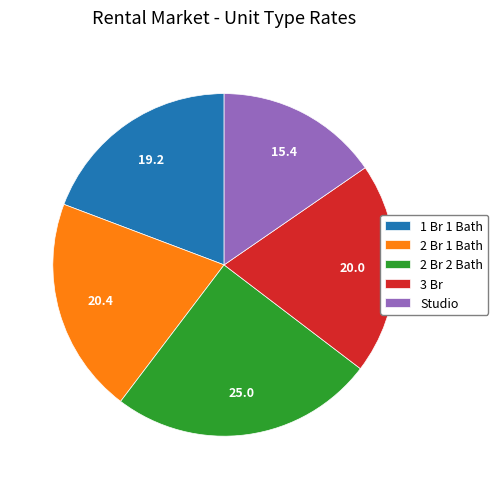

Count the number of slices in the pie.

5